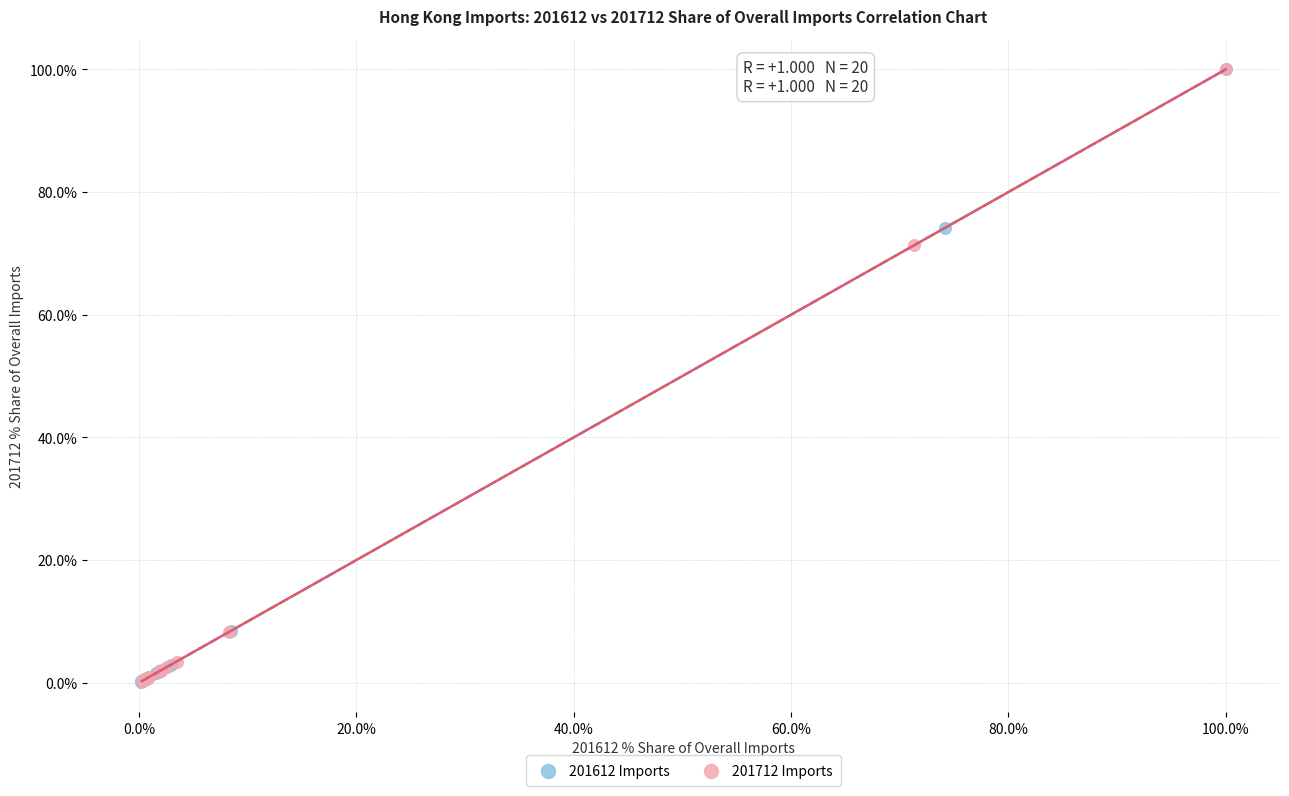

Which series has the widest spread of Y values?

201612 Imports